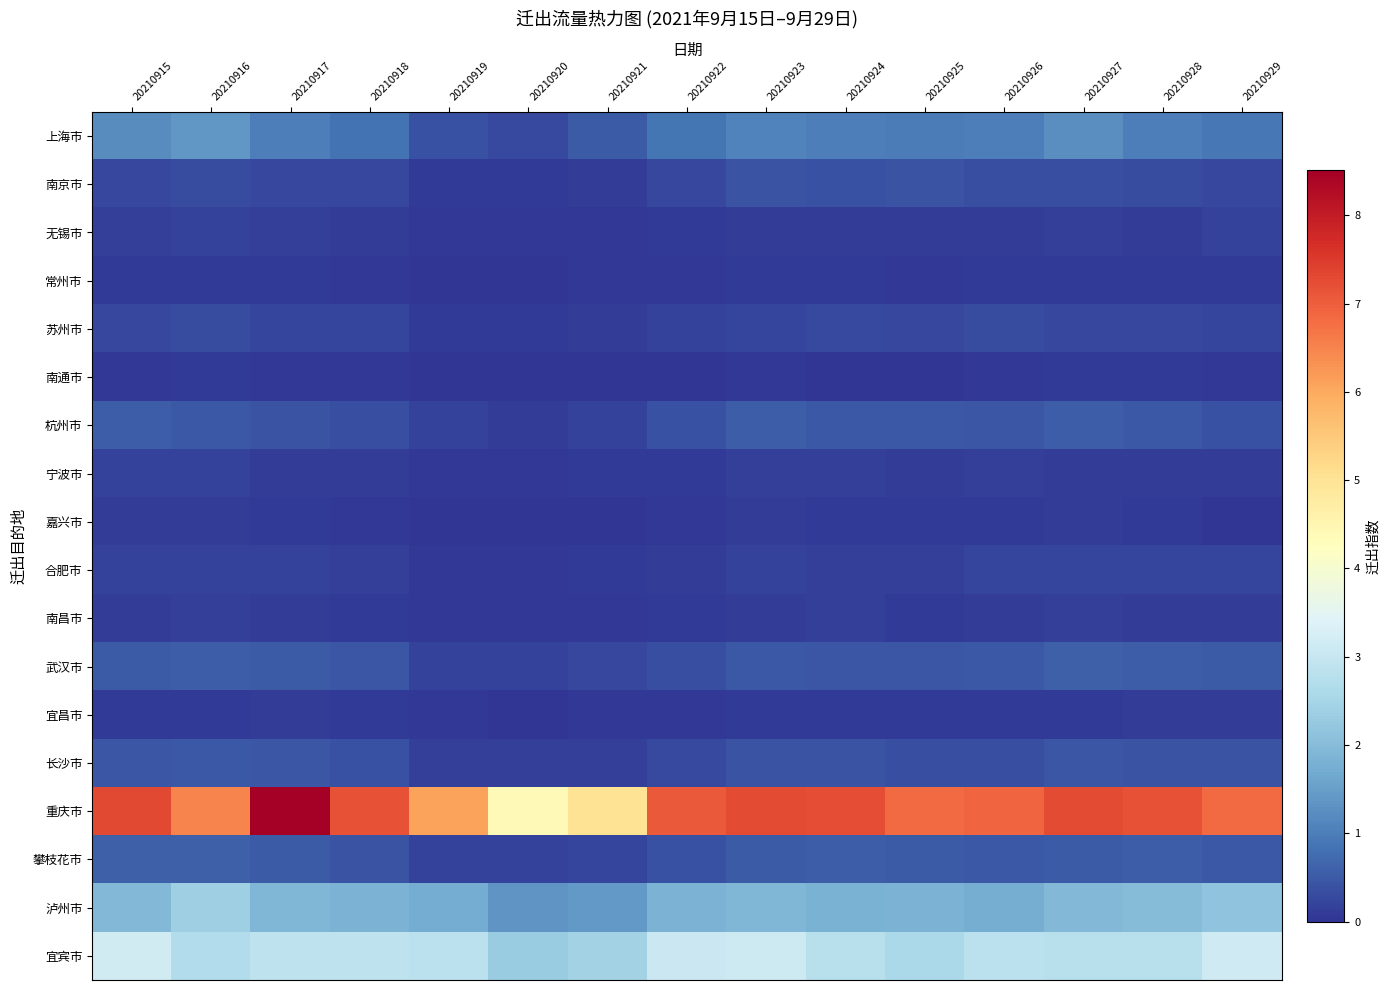

Count the number of categories in the chart.

15